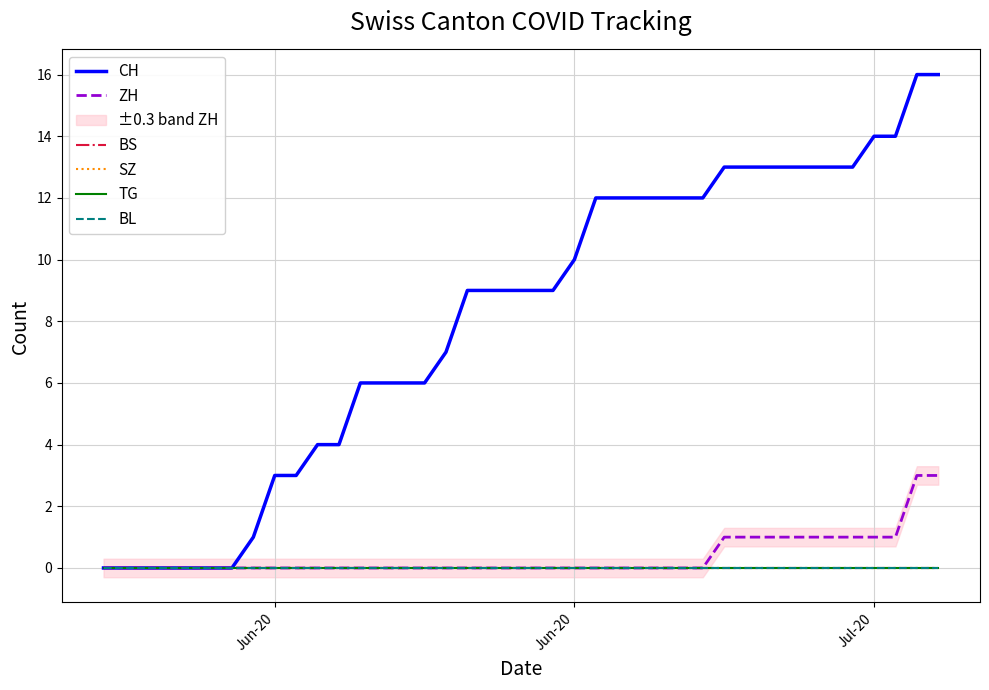

True or false: BS and TG cross at least once.

False